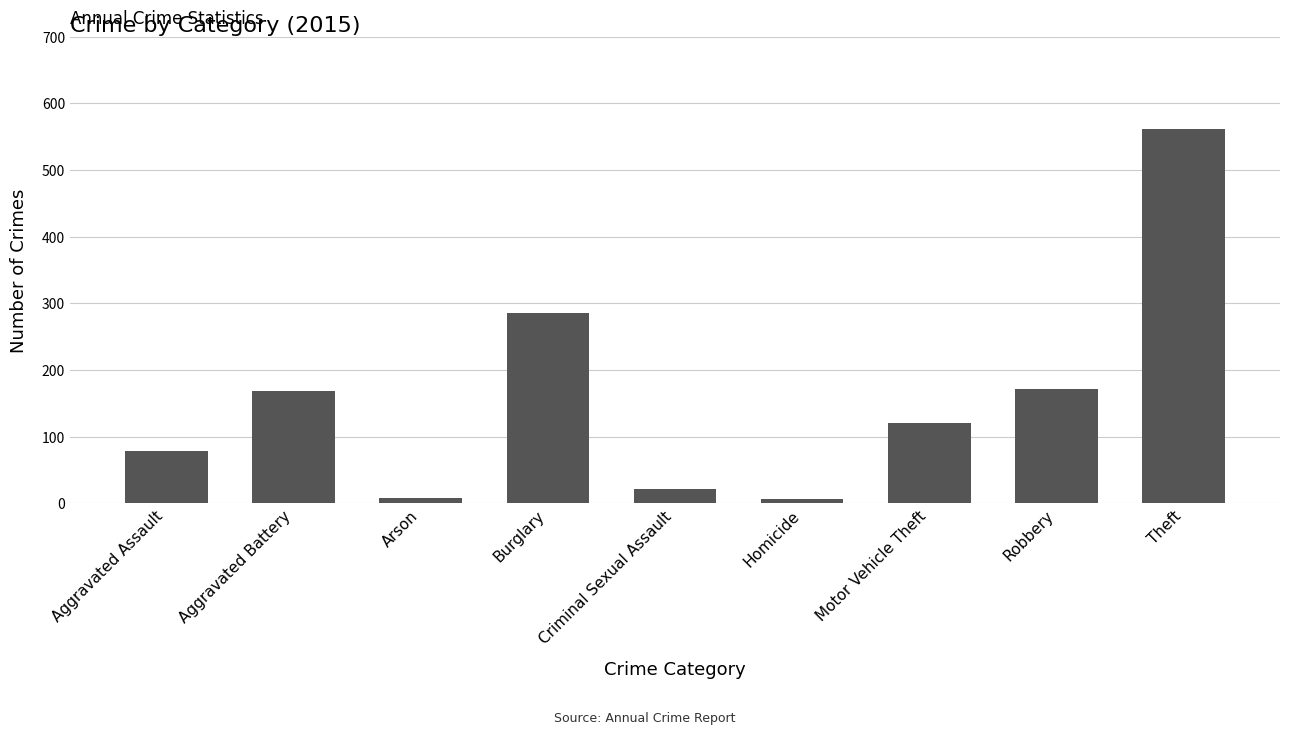

What is the difference between the second highest and minimum values?

279